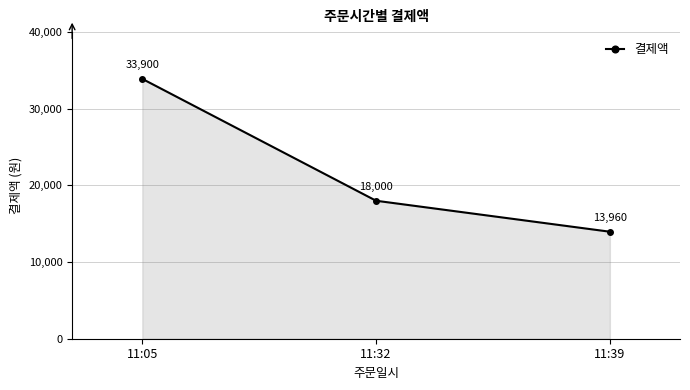

How many values are between 13960 and 33900?

3